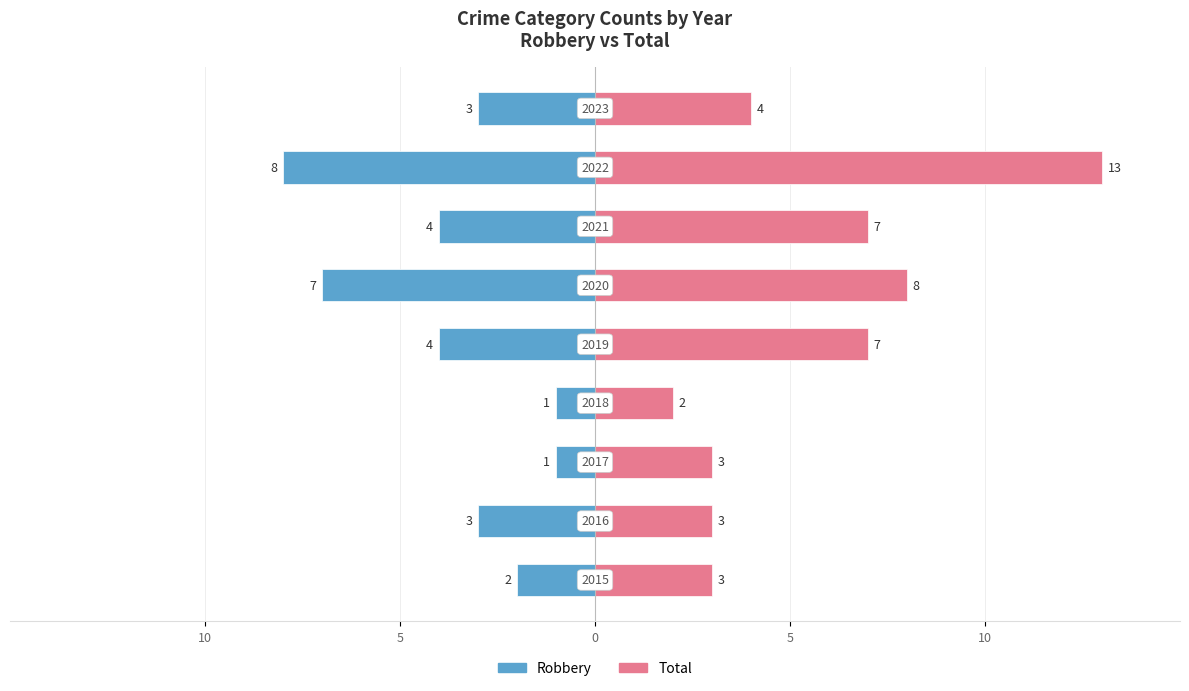

Reading left to right, what are all the values shown in this chart?

Robbery: -2	-3	-1	-1	-4	-7	-4	-8	-3
Total: 3	3	3	2	7	8	7	13	4